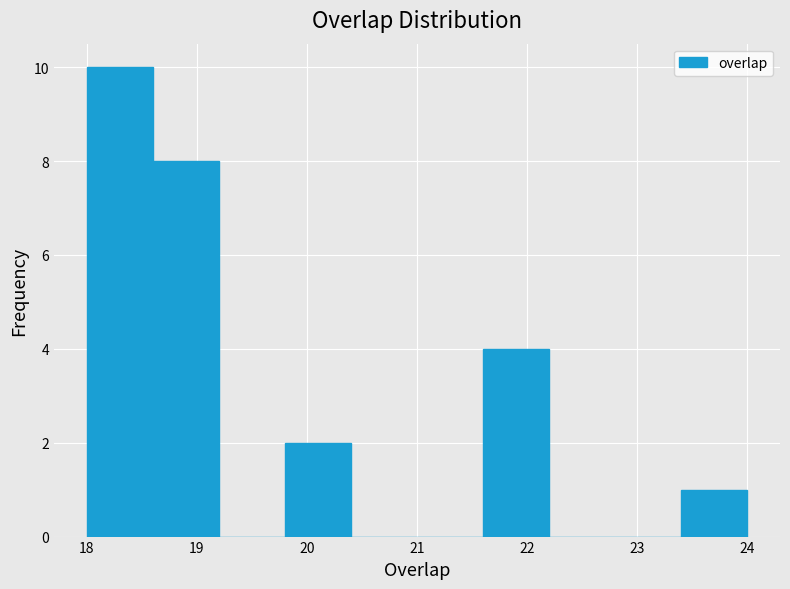

Which range on the x-axis has the tallest bar?

18.0 to 18.6